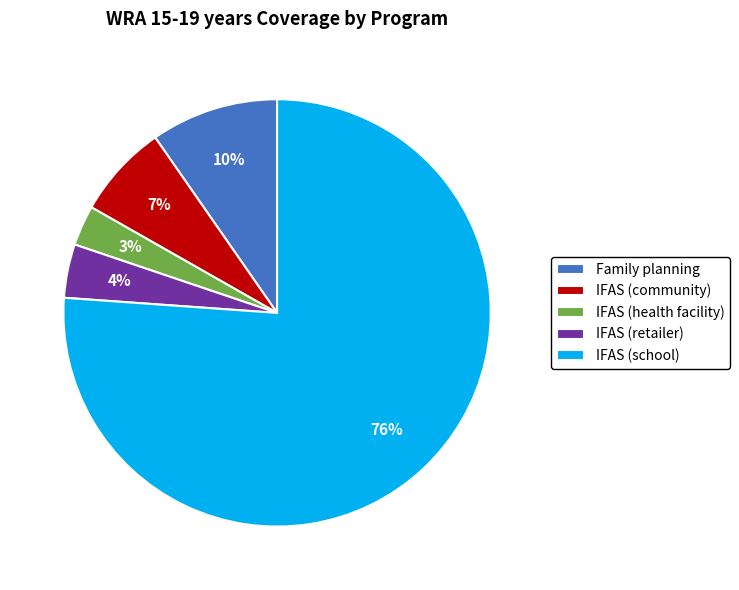

Count the number of slices in the pie.

5